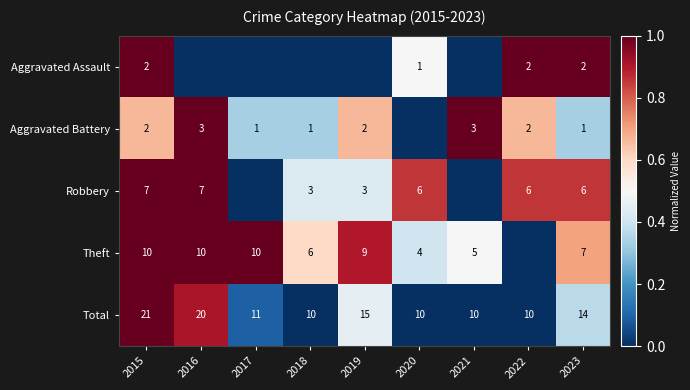

How many series are shown in this chart?

5